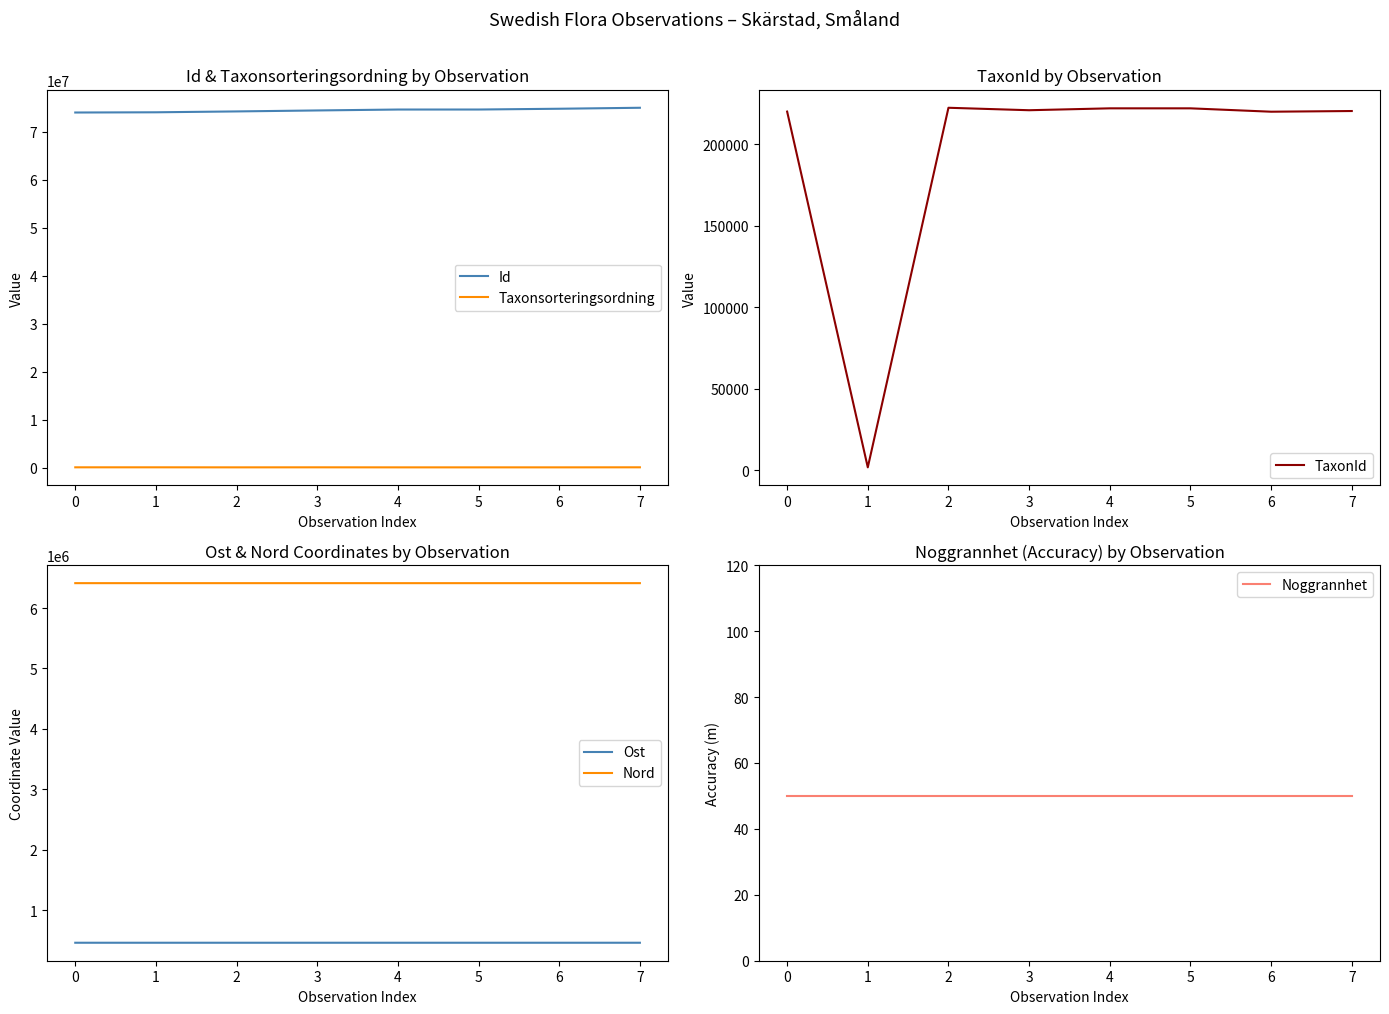

What is the difference between the maximum and minimum values in the TaxonId series?

220440